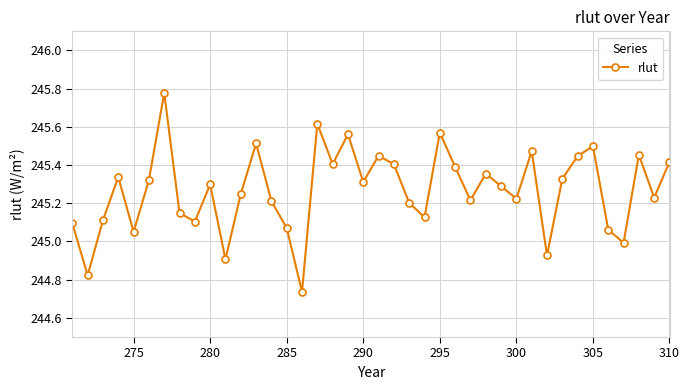

How many interior local valleys (lower than both neighbors) does the data have?

13